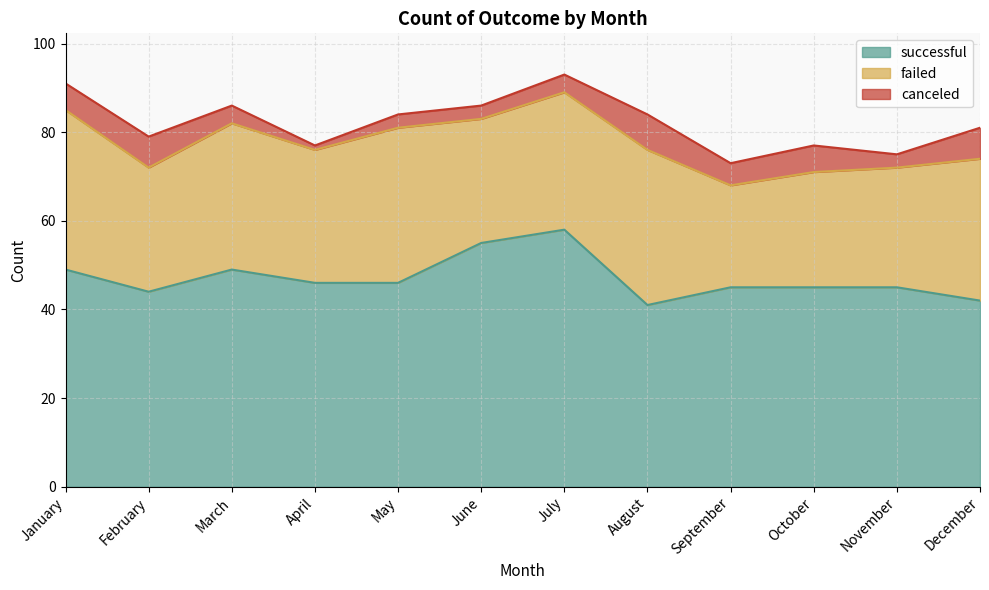

Which category has the highest value across all series?

July